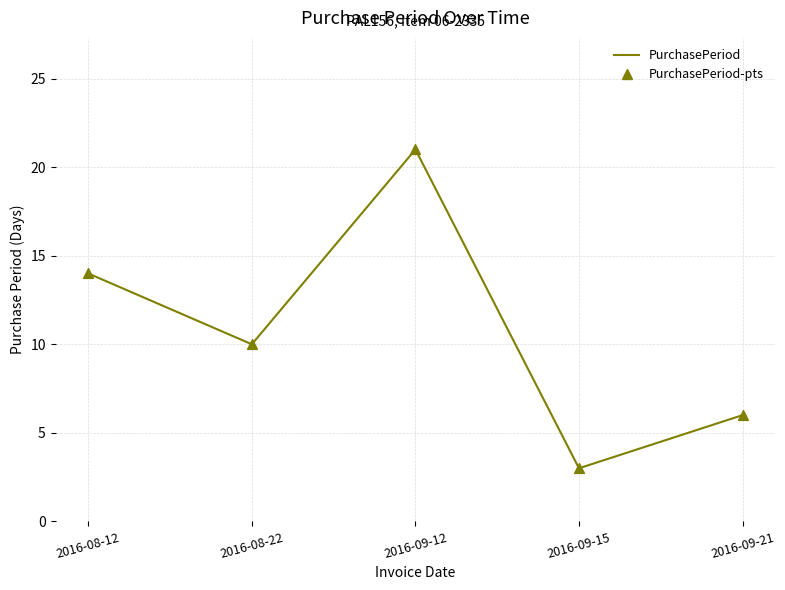

What is the approximate value at 2016-09-15, to the nearest 5?

5